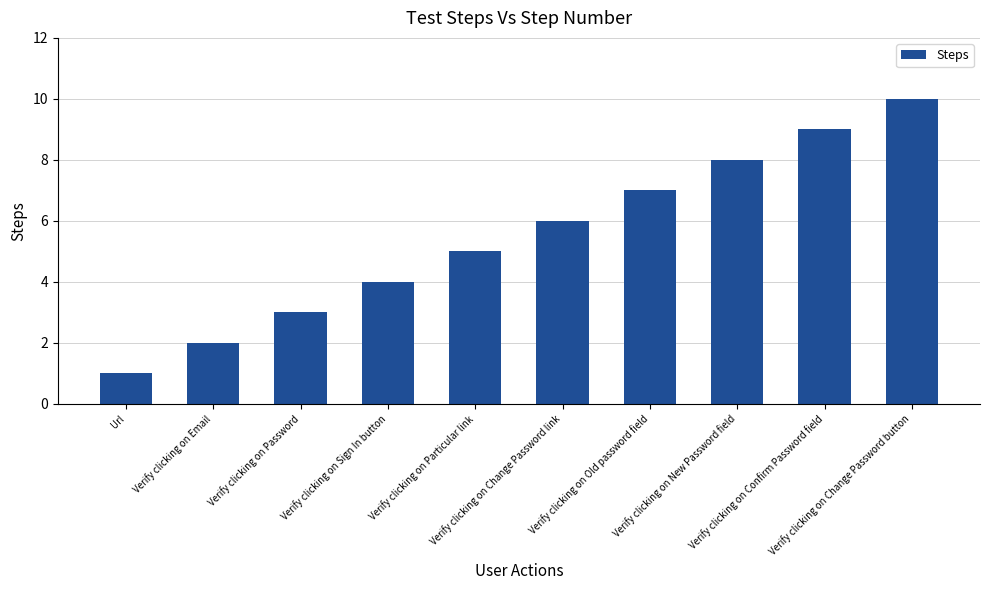

What is the change in value from Verify clicking on Sign In button to Verify clicking on Confirm Password field?

+5